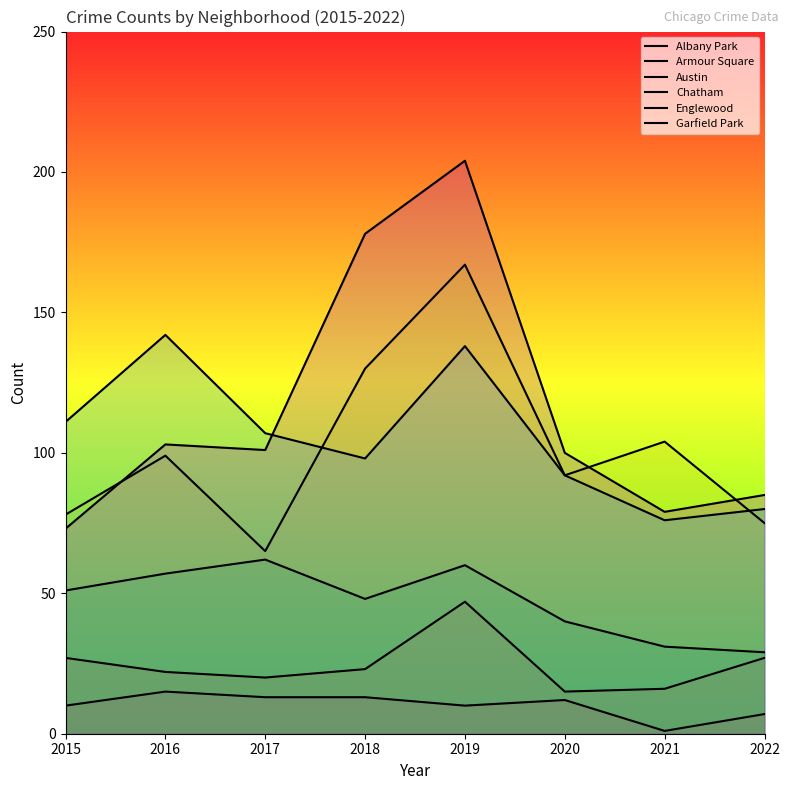

What is the minimum value shown in the chart?

1